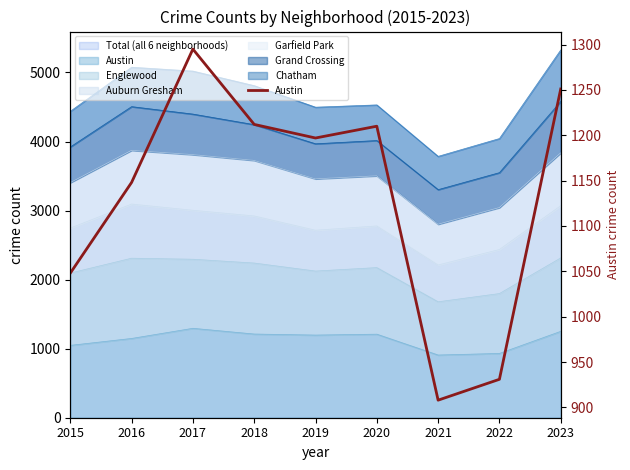

What is the difference between the second highest and second lowest values?

320